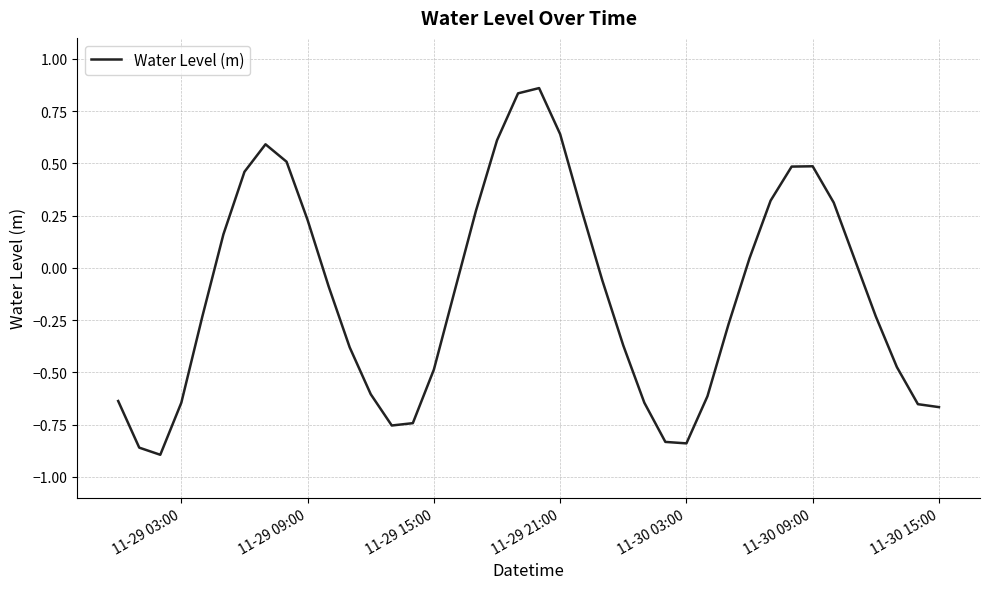

What is the difference between the maximum and minimum values?

1.8